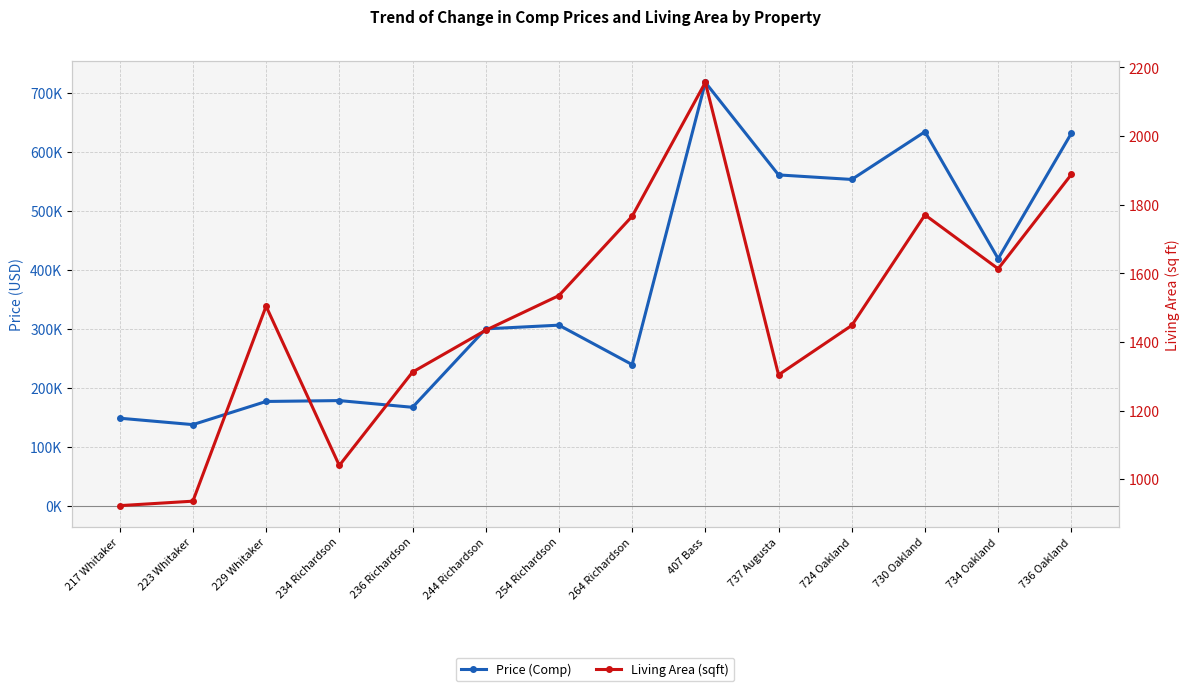

What is the difference between the maximum and minimum values in the Price (Comp) series?

580800